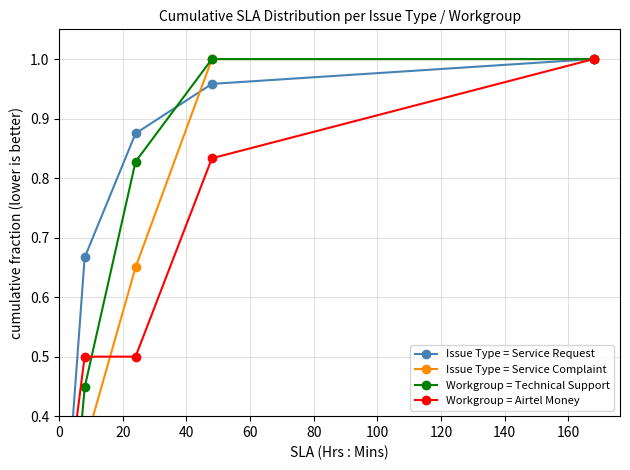

How many categories are shown in the chart?

7